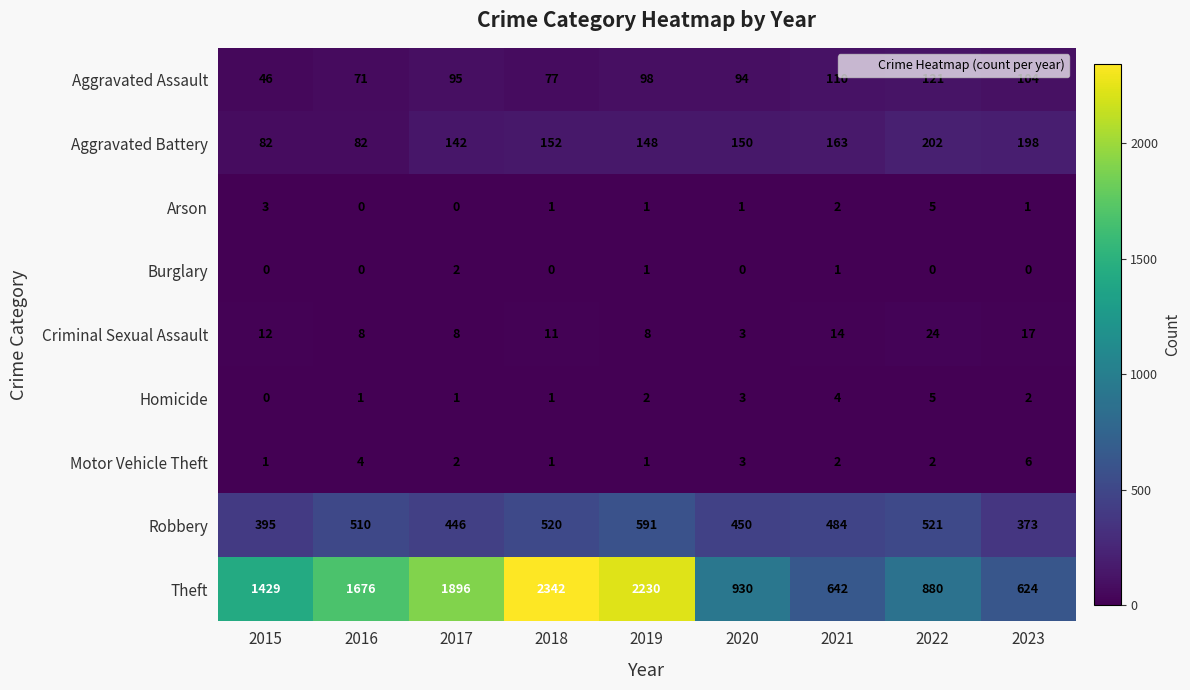

What is the minimum value for Criminal Sexual Assault?

3